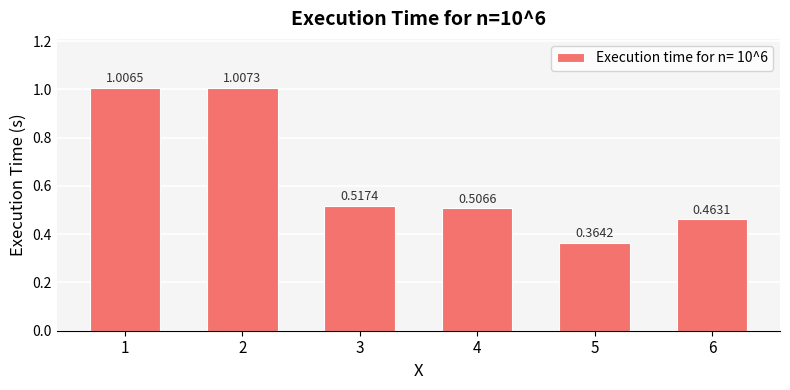

What is the change in value from 2 to 5?

-0.6